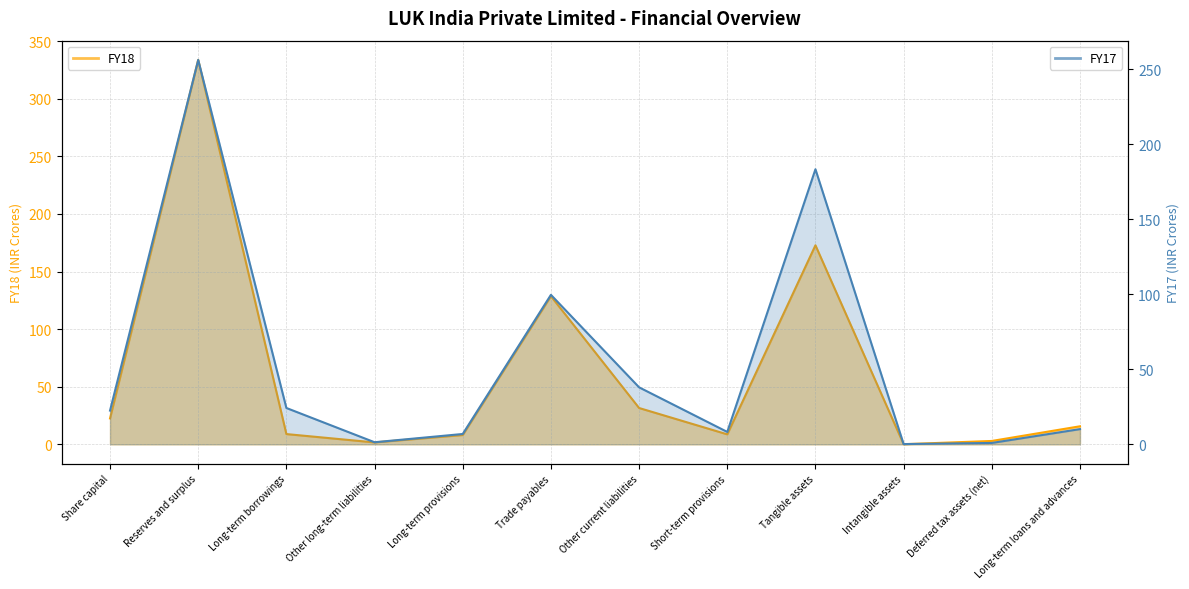

What is the difference between the FY18 values at Share capital and Long-term provisions?

14.4